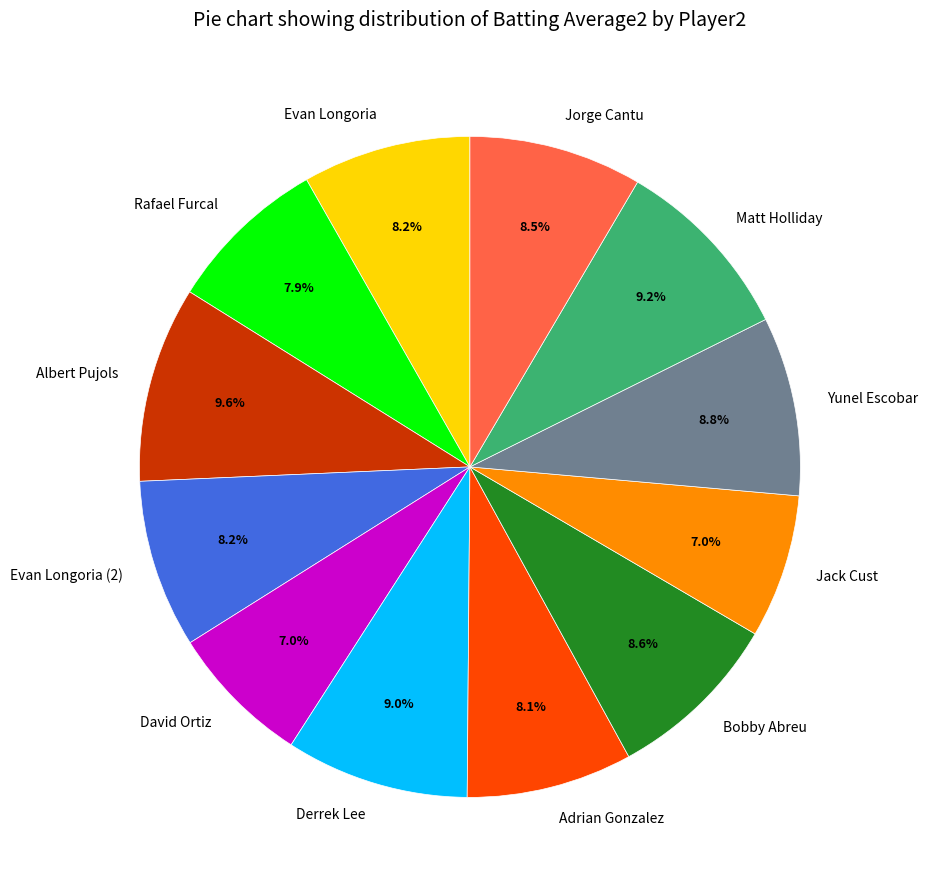

What is the total percentage of Adrian Gonzalez and Derrek Lee?

17.1%